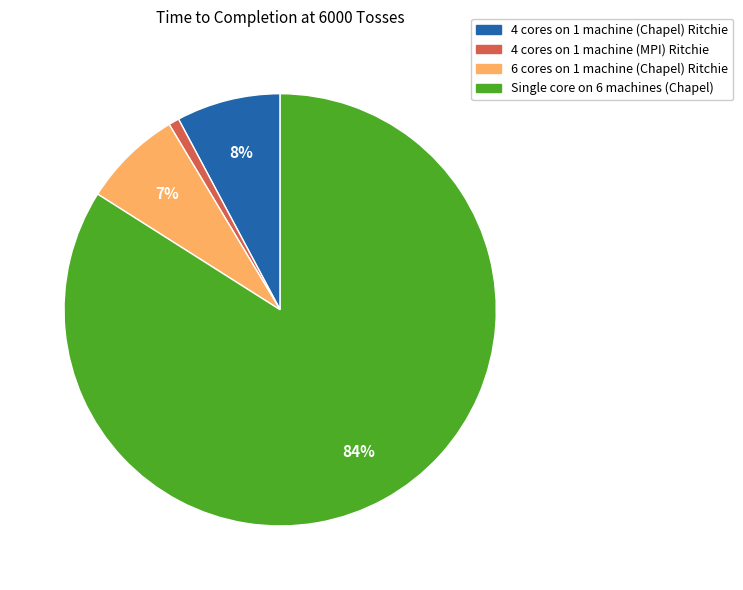

To the nearest percent, what is the combined percentage of 4 cores on 1 machine (MPI) Ritchie and 6 cores on 1 machine (Chapel) Ritchie?

8%